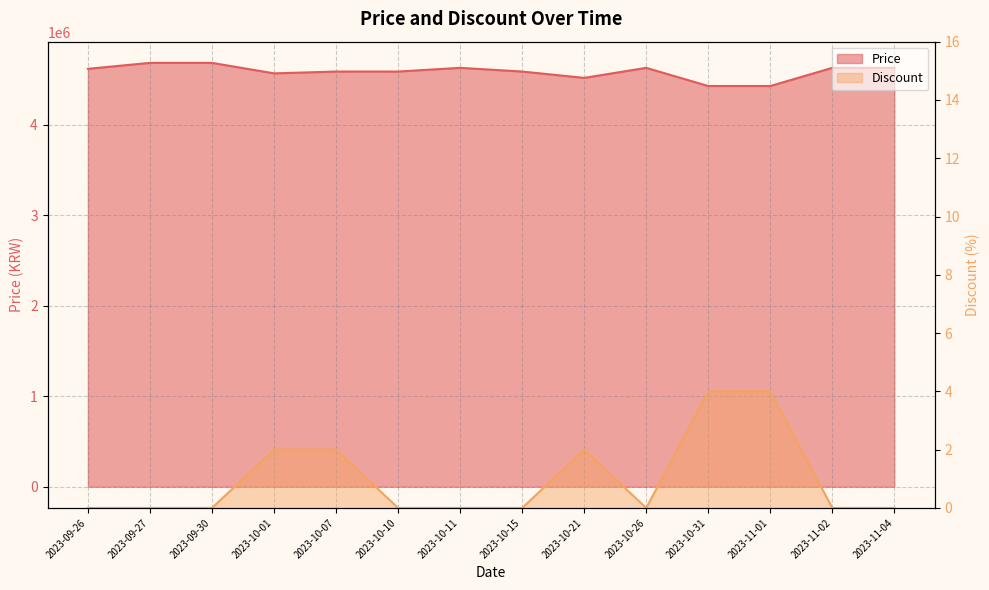

Reading left to right, what are all the values shown in this chart?

Price: 2023-09-26=4619000	2023-09-27=4685000	2023-09-30=4685000	2023-10-01=4569000	2023-10-07=4589000	2023-10-10=4589000	2023-10-11=4630000	2023-10-15=4589000	2023-10-21=4519000	2023-10-26=4630000	2023-10-31=4429000	2023-11-01=4429000	2023-11-02=4630000	2023-11-04=4630000
Discount: 2023-09-26=0	2023-09-27=0	2023-09-30=0	2023-10-01=2	2023-10-07=2	2023-10-10=0	2023-10-11=0	2023-10-15=0	2023-10-21=2	2023-10-26=0	2023-10-31=4	2023-11-01=4	2023-11-02=0	2023-11-04=0